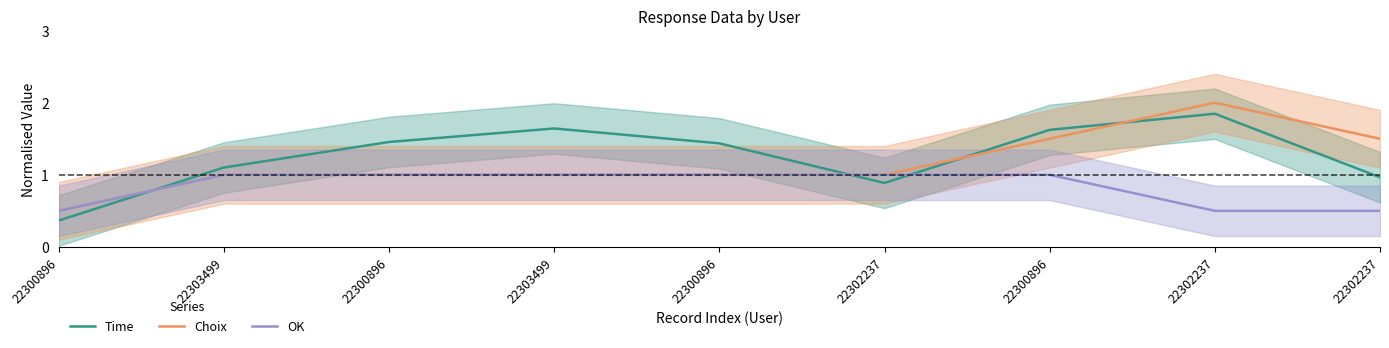

Reading left to right, extract all data points from this chart.

Time: 0.4	1.1	1.5	1.6	1.4	0.9	1.6	1.8	1.0
Choix: 0.5	1.0	1.0	1.0	1.0	1.0	1.5	2.0	1.5
OK: 0.5	1.0	1.0	1.0	1.0	1.0	1.0	0.5	0.5